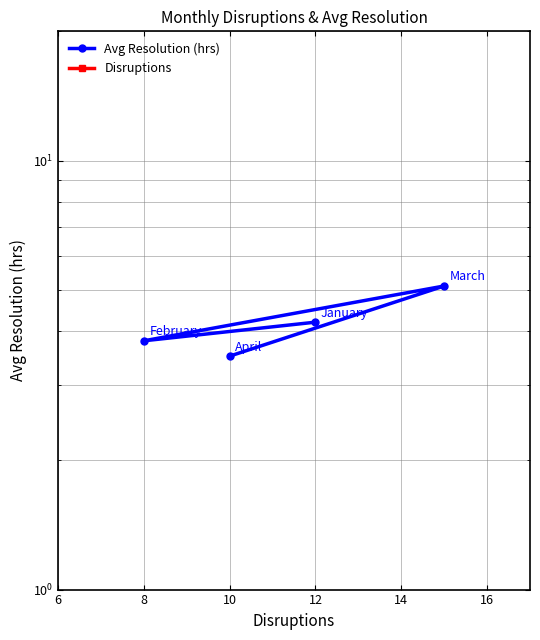

What is the maximum value for Disruptions?

15.0